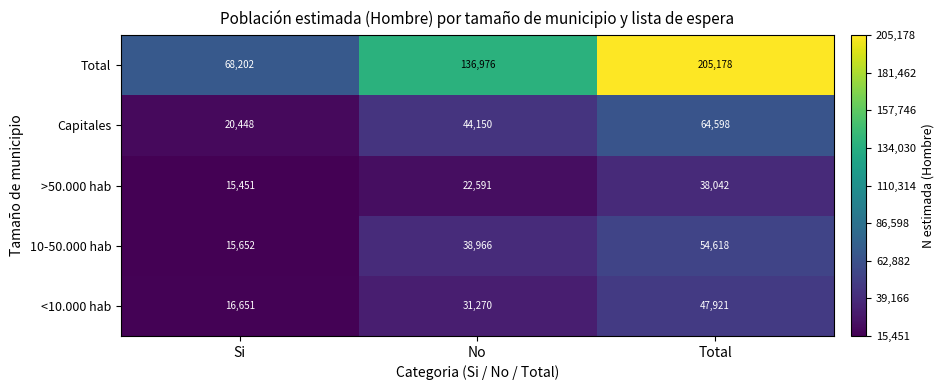

Is it true that Capitales equals 84378 at Total?

False